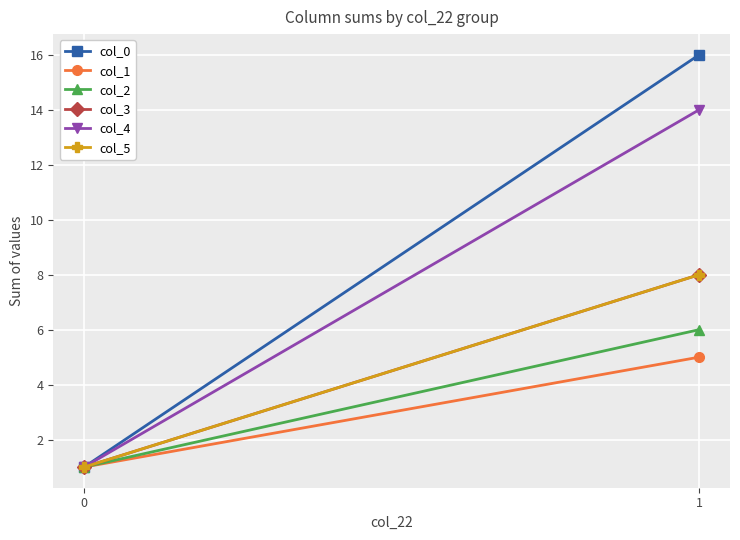

How many values in the col_1 series are below 5?

1